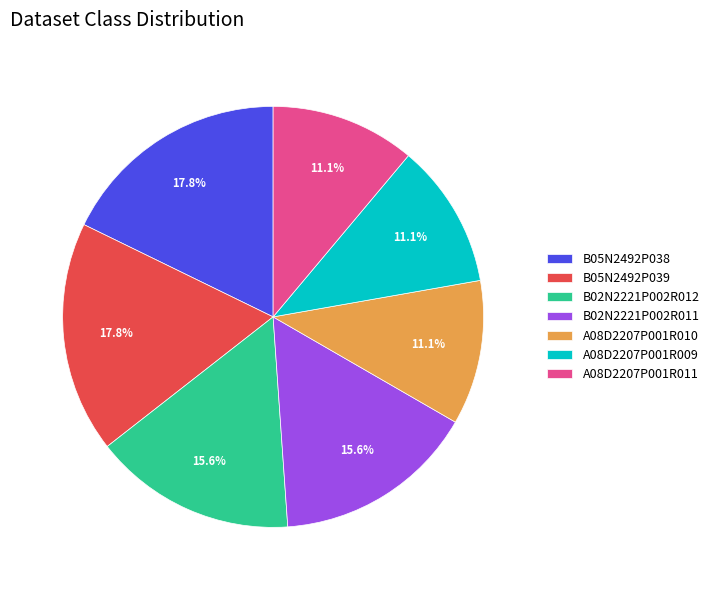

Between A08D2207P001R011 and B05N2492P038, which is larger?

B05N2492P038